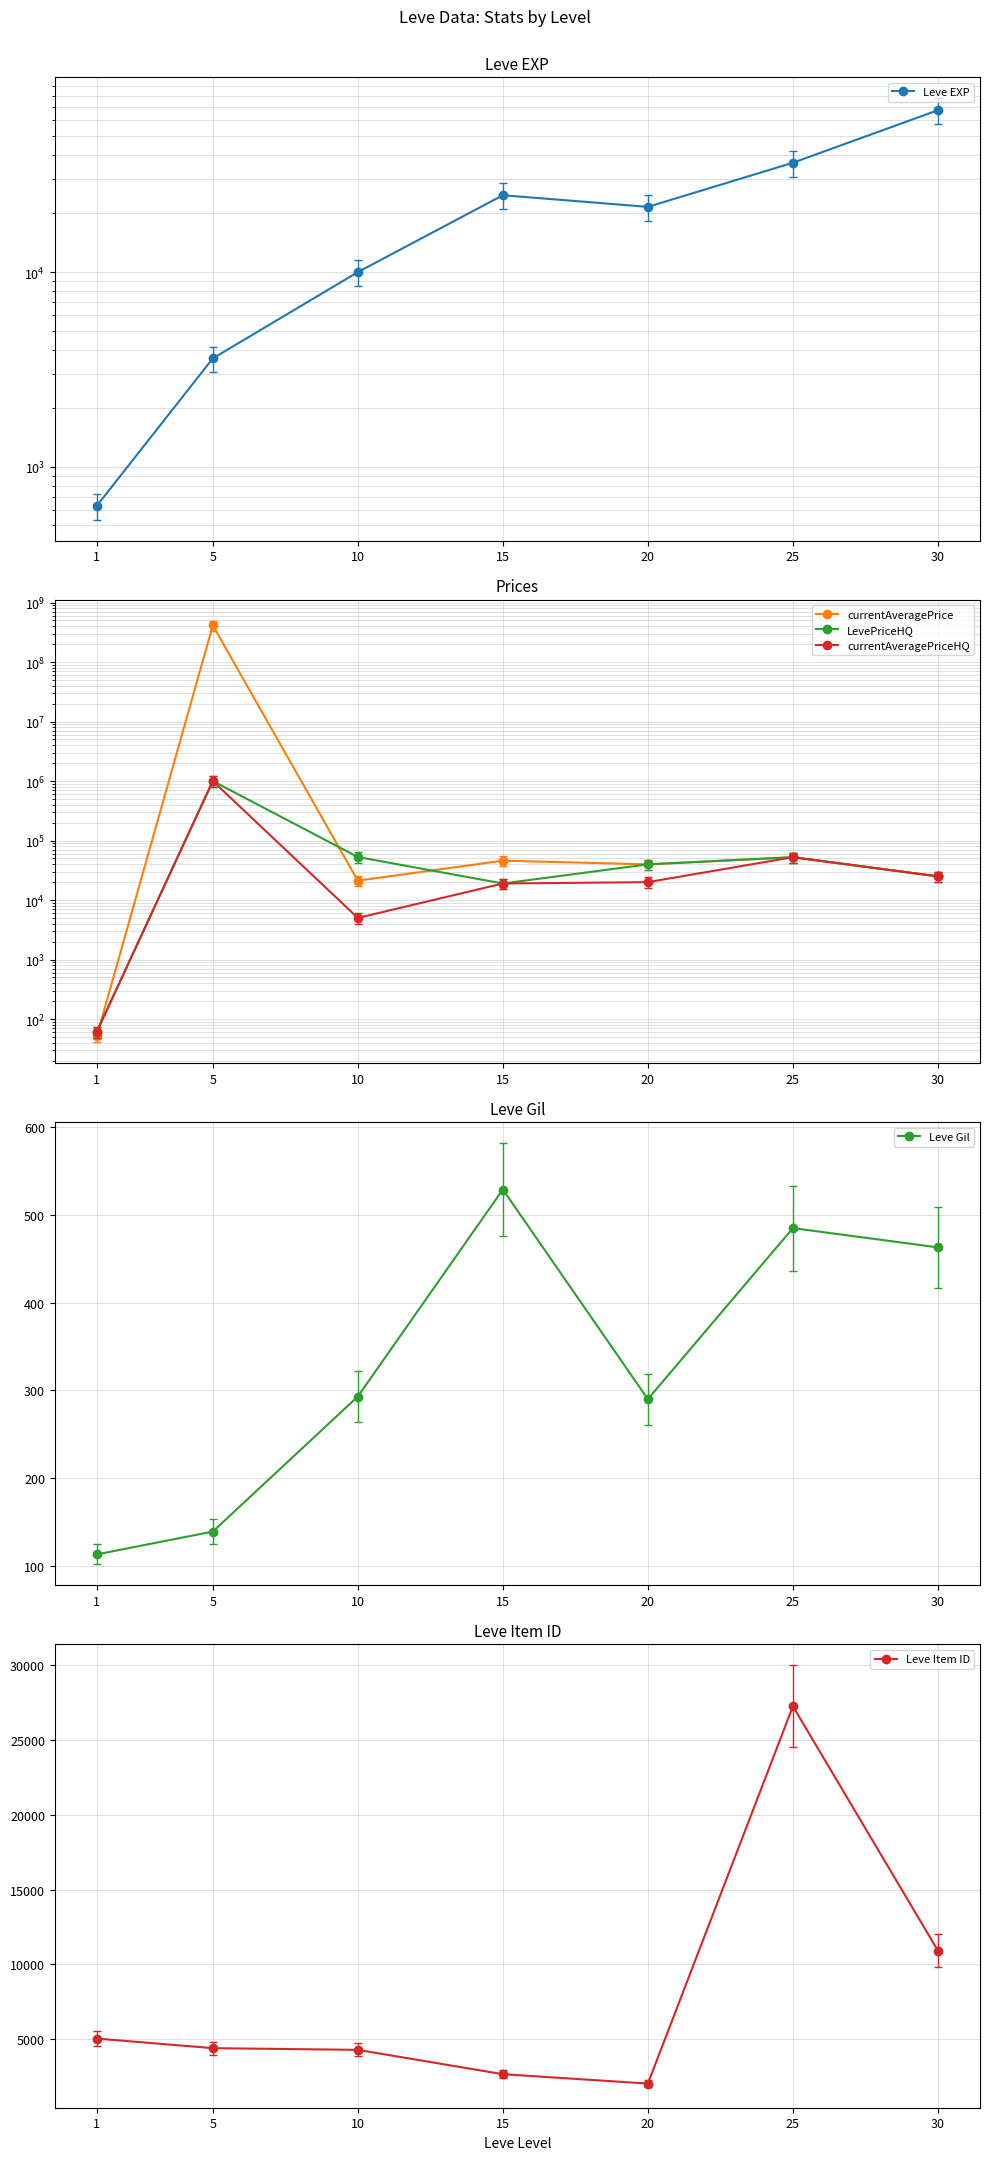

Is the value of Leve Item ID at 20 greater than the value of LevePriceHQ at 15?

No